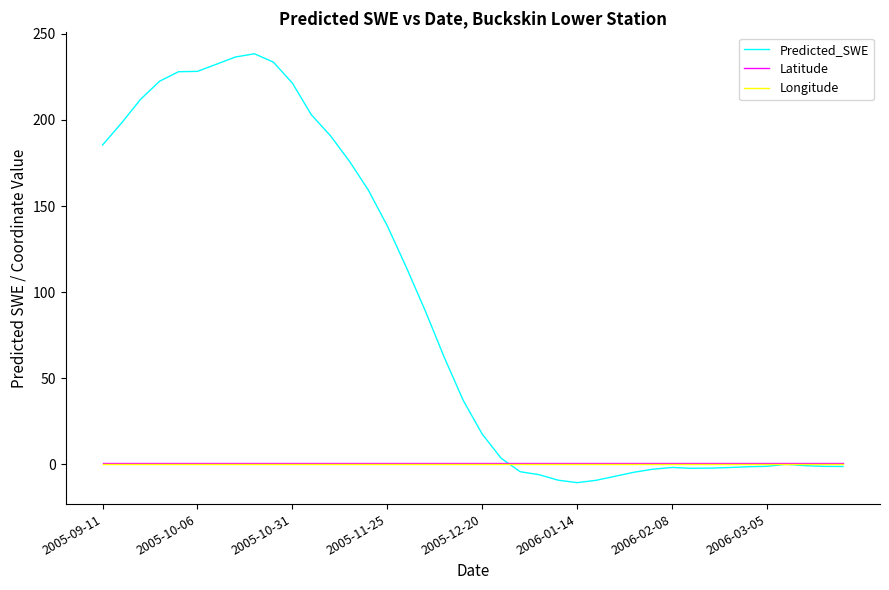

What is the maximum value shown in the chart?

238.4